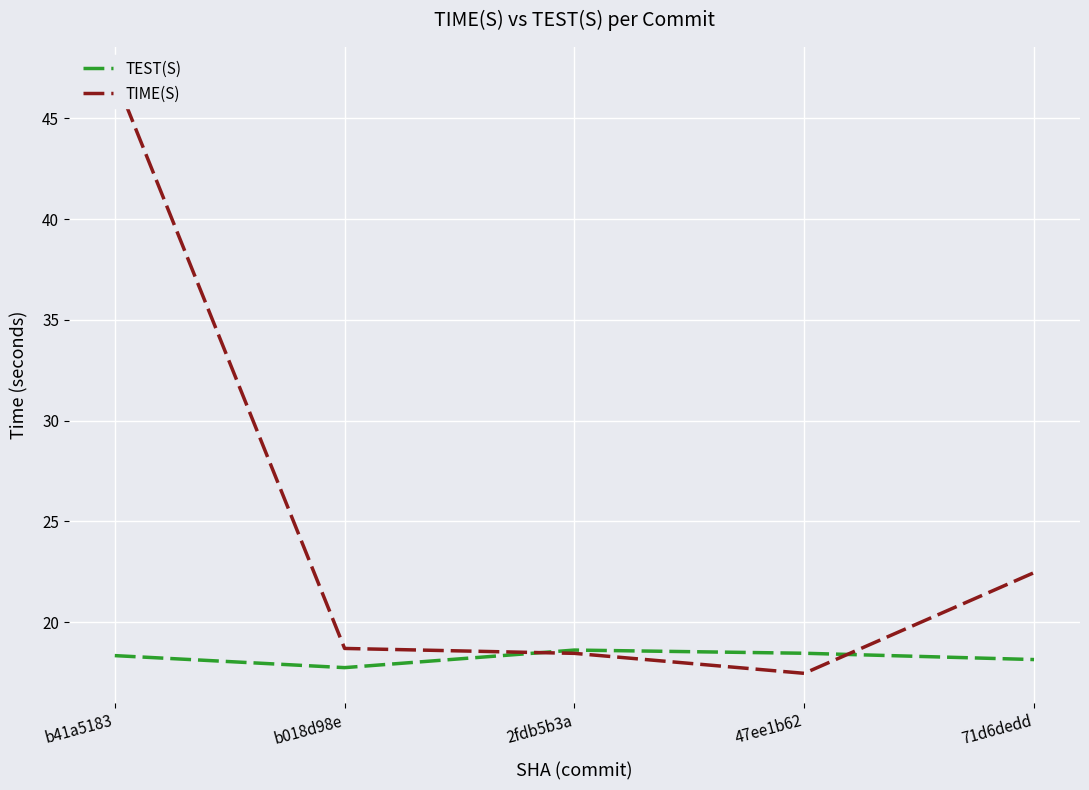

What is the maximum value shown in the chart?

47.1